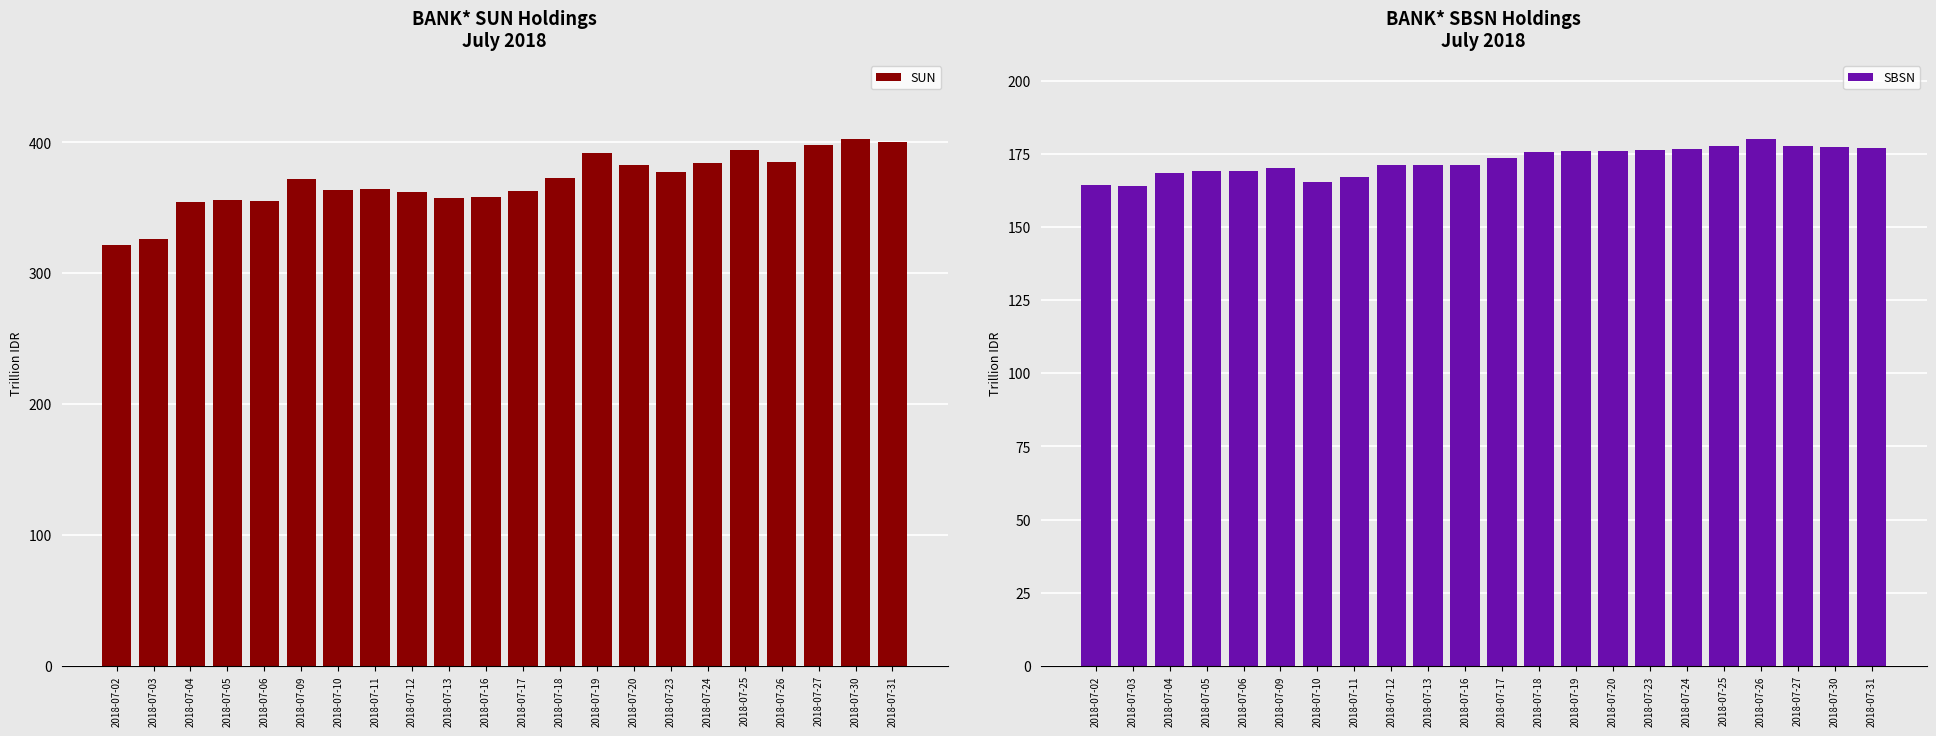

The SUN series shows 561.0 at 2018-07-16. True or false?

False